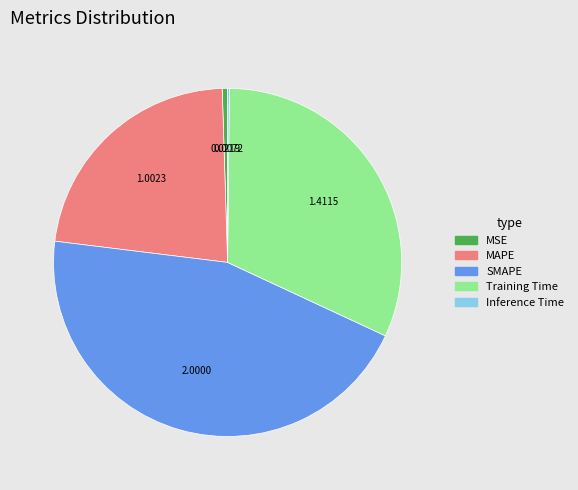

Combined, do MAPE and SMAPE account for over 50%?

Yes